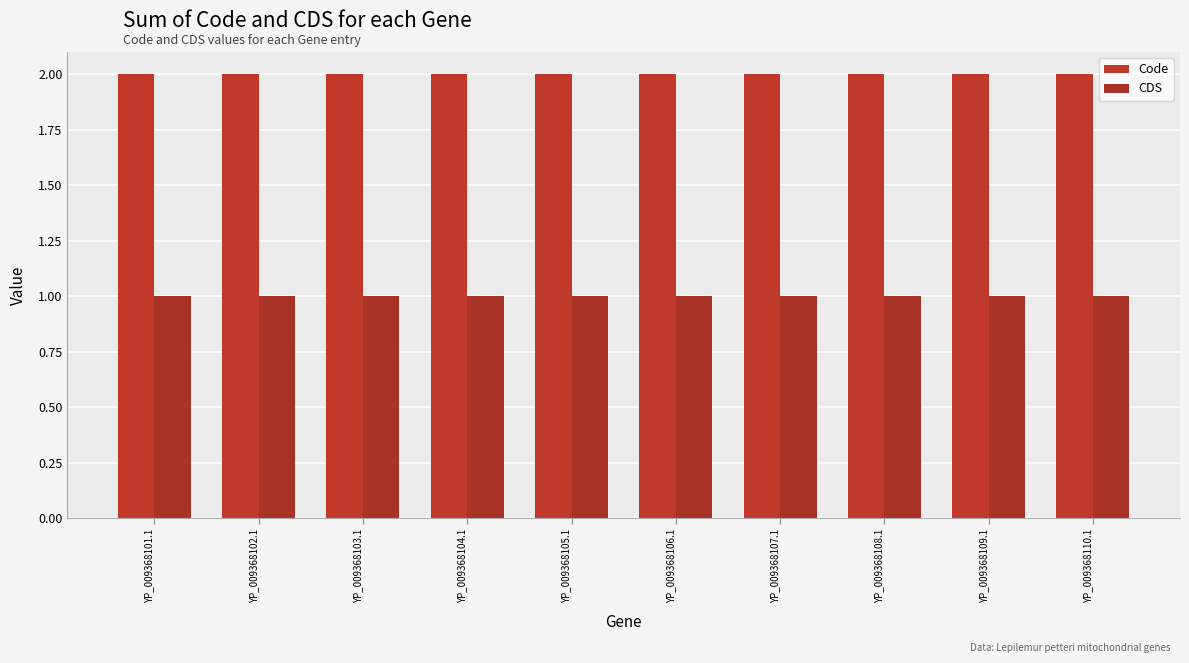

What is the total value across all series at YP_009368109.1?

3